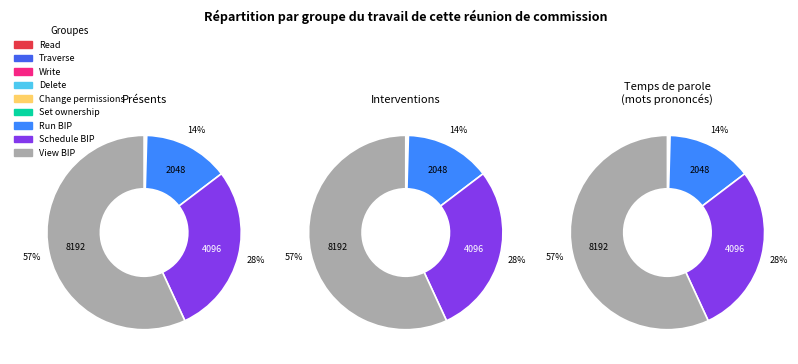

How many segments does this pie chart have?

9